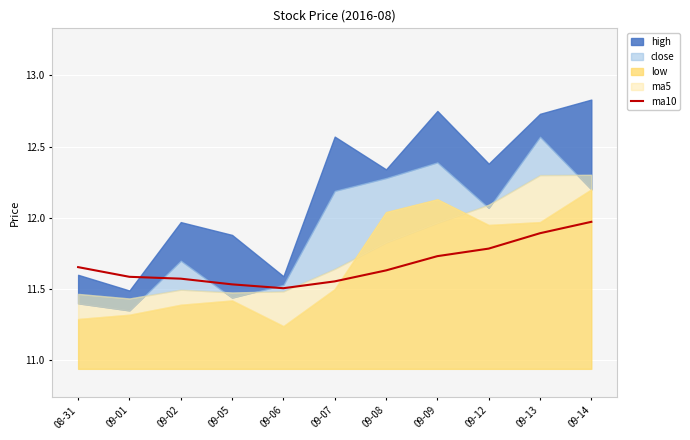

The value of ma10 at 09-02 is 3.4. True or false?

False